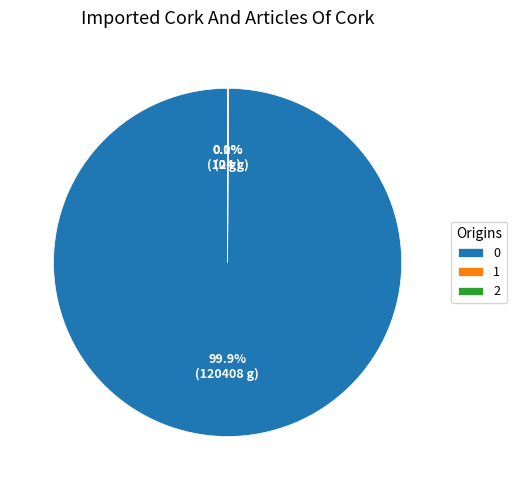

Does 0 account for over 50% of the chart?

Yes